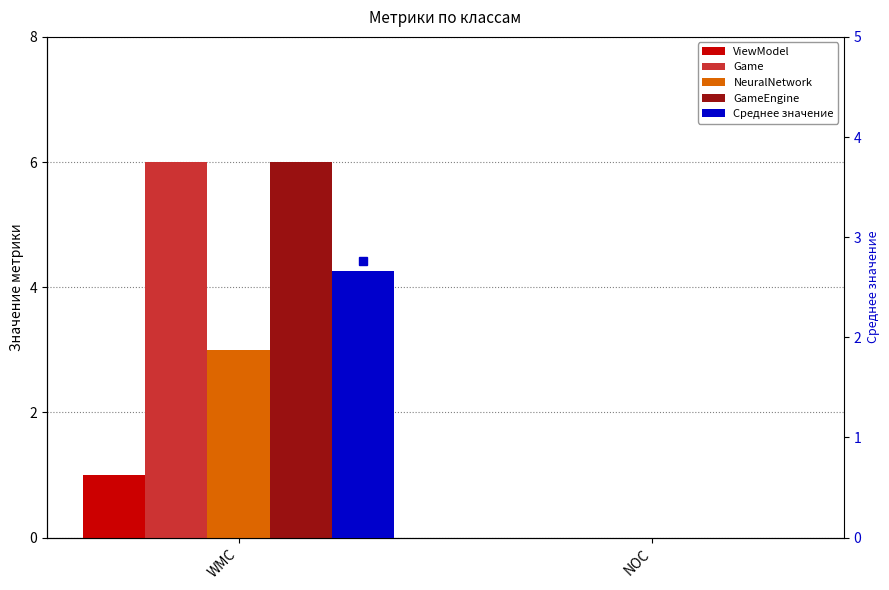

At WMC, list the series in order from smallest to largest.

ViewModel, Среднее значение, NeuralNetwork, Game, GameEngine